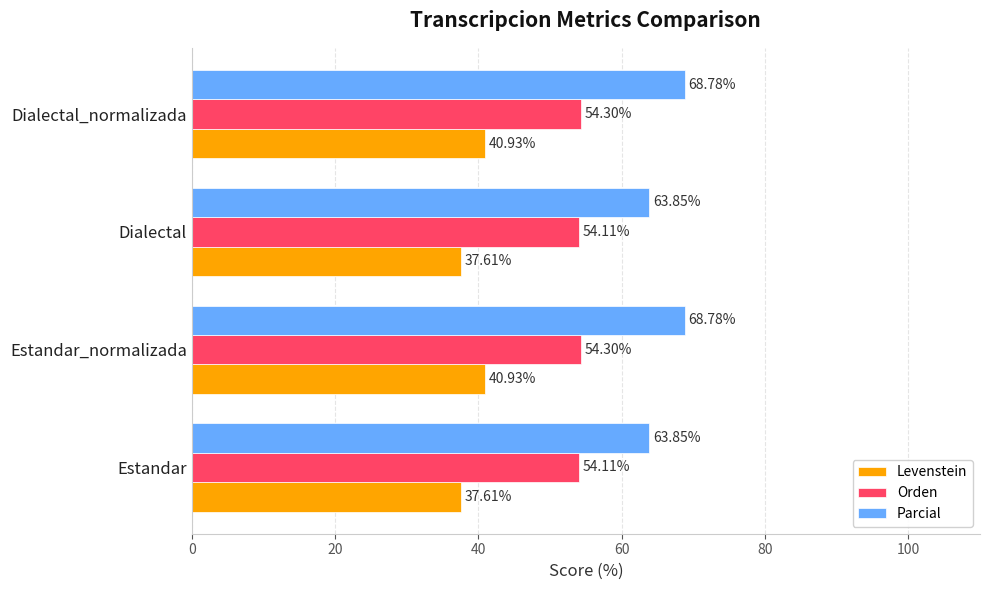

What is the maximum value for Parcial?

68.8